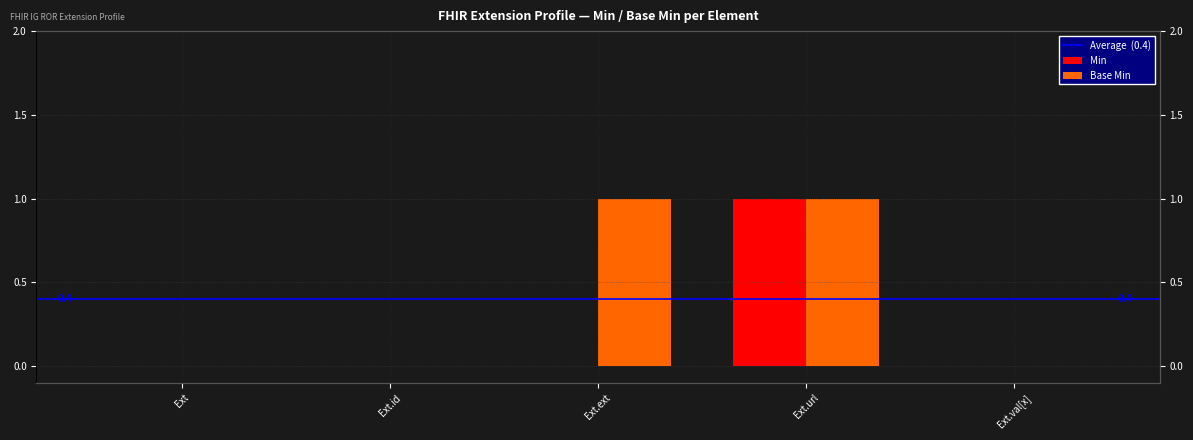

What is the highest value of the Base Min series?

1